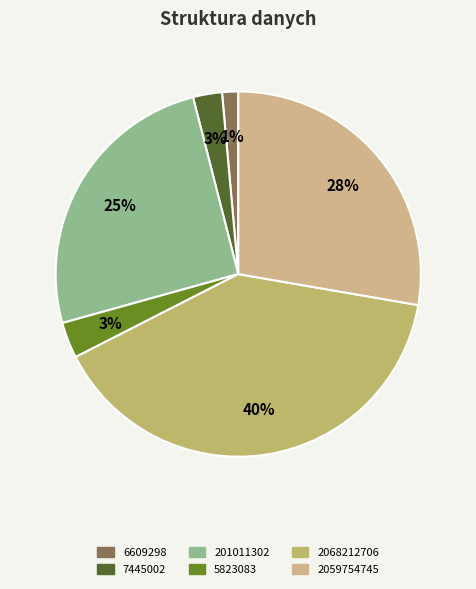

To the nearest percent, what portion does 7445002 represent?

3%